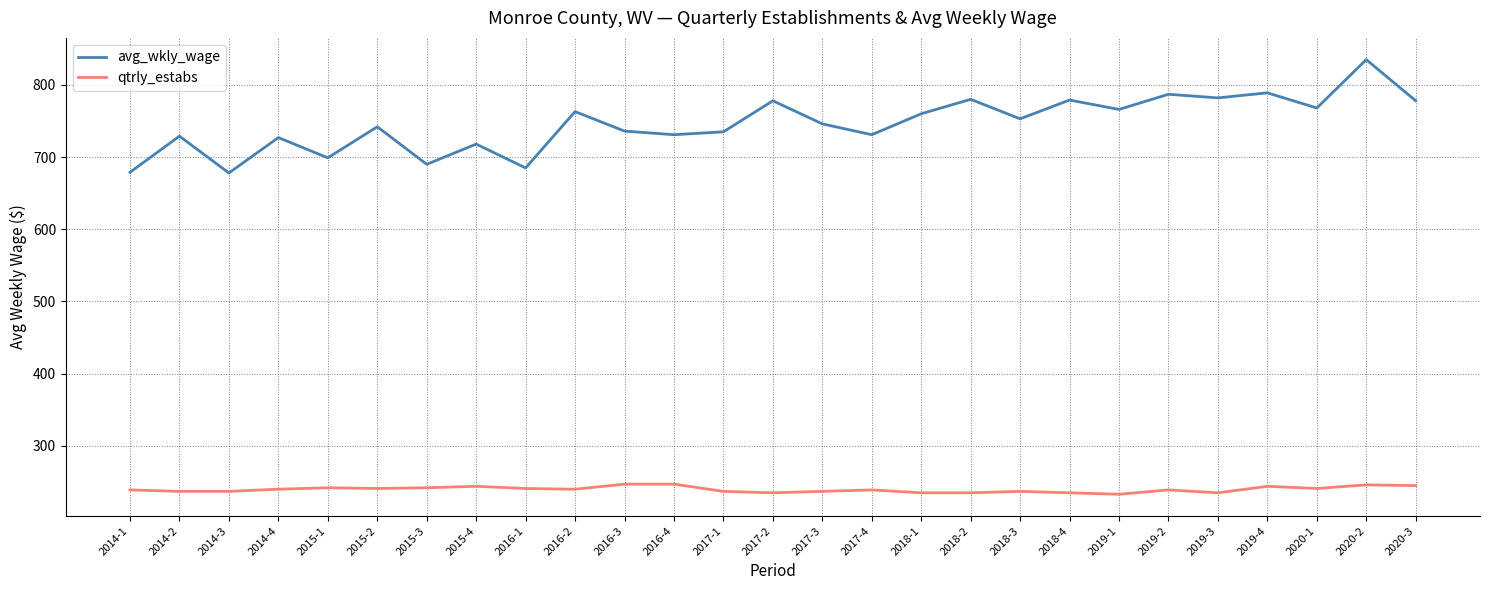

Which series has the widest spread of values?

avg_wkly_wage